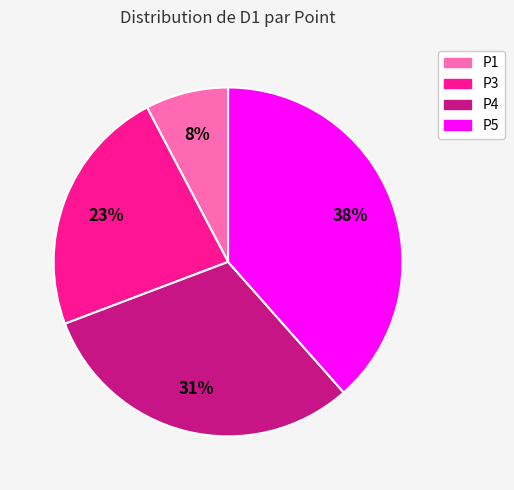

Does any single category account for the majority?

No